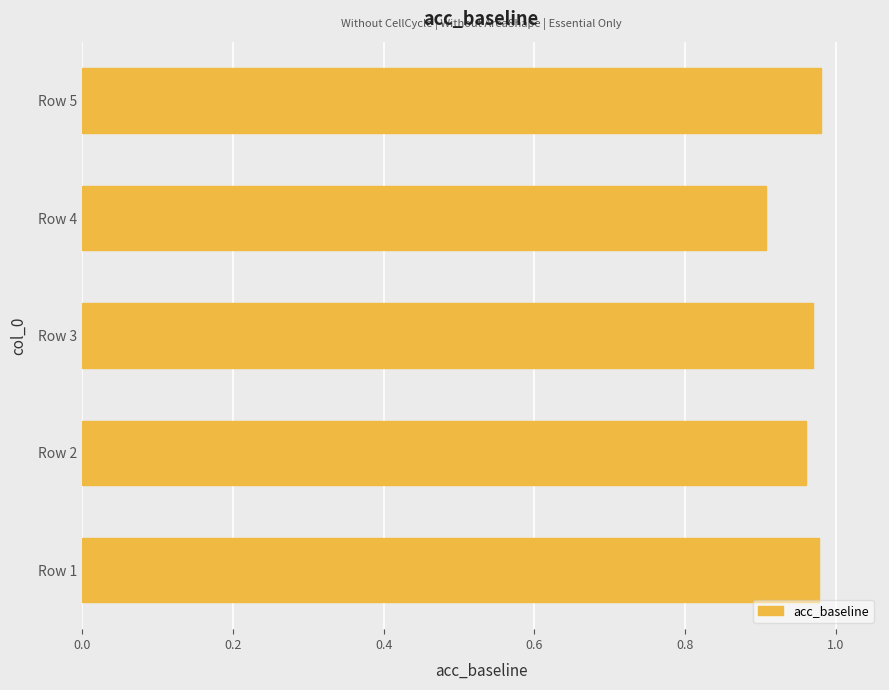

What is the difference between the second highest and minimum values?

0.1